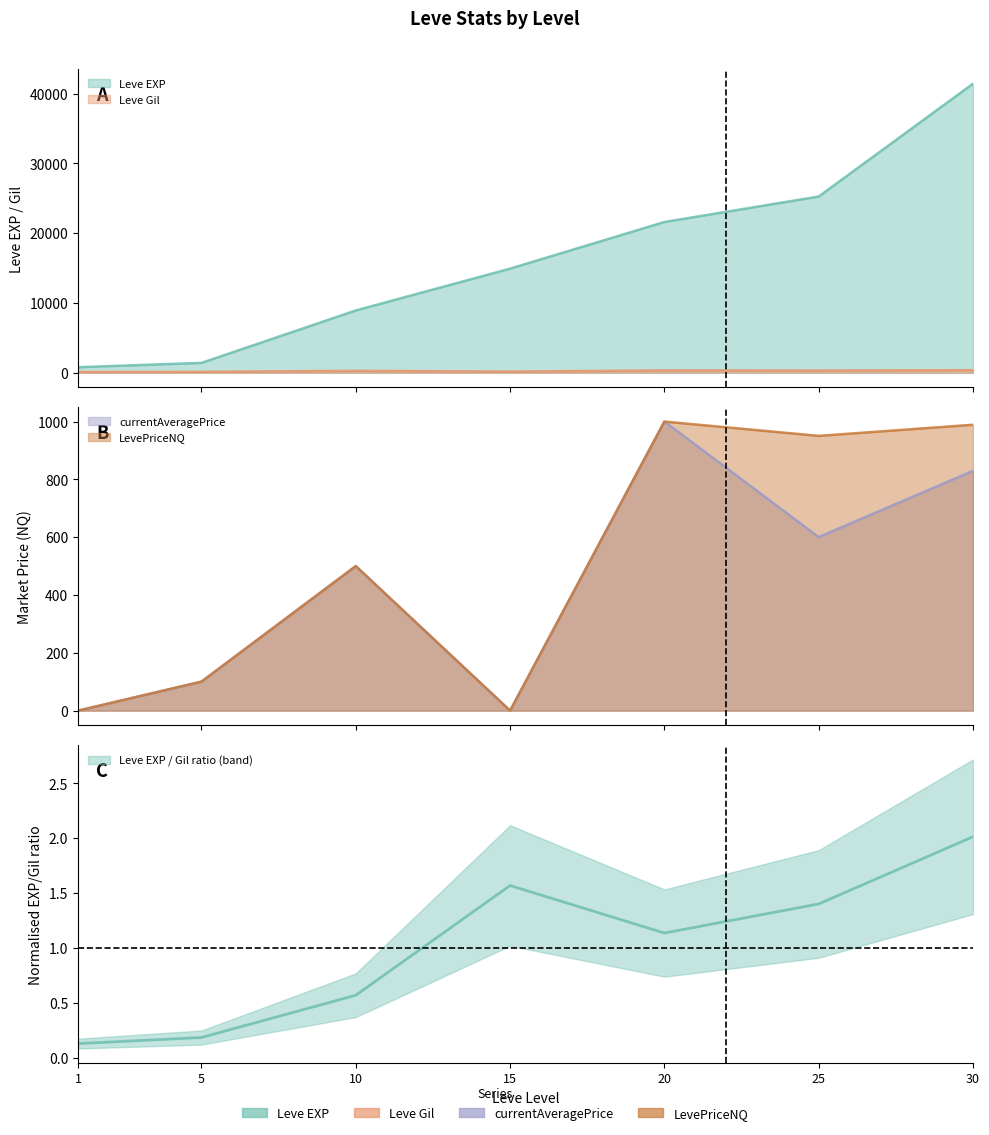

True or false: currentAveragePrice has a value of 100.4 at 5.

True